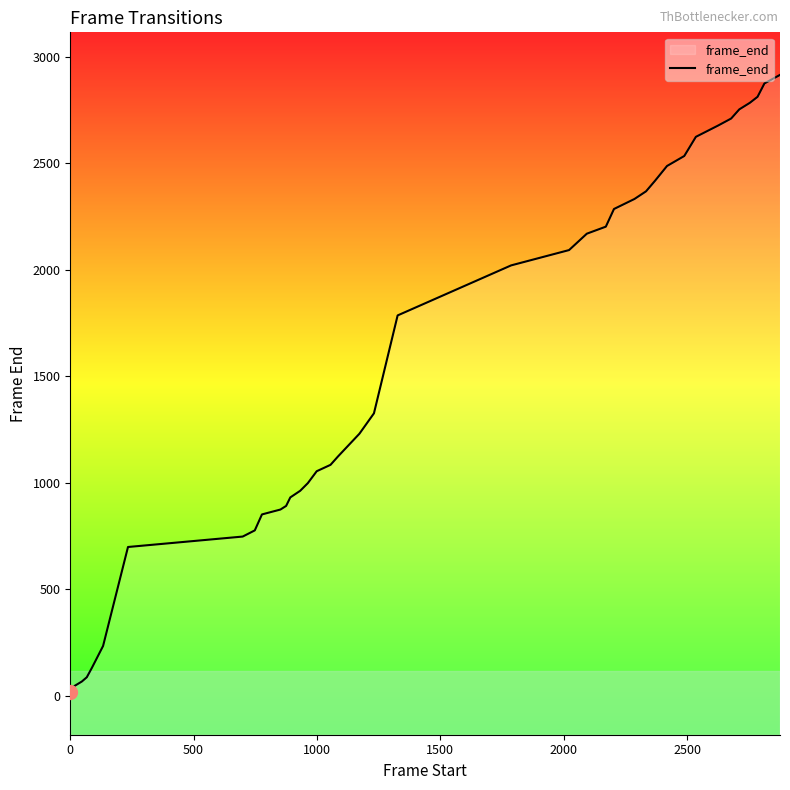

What is the greatest value displayed?

2916